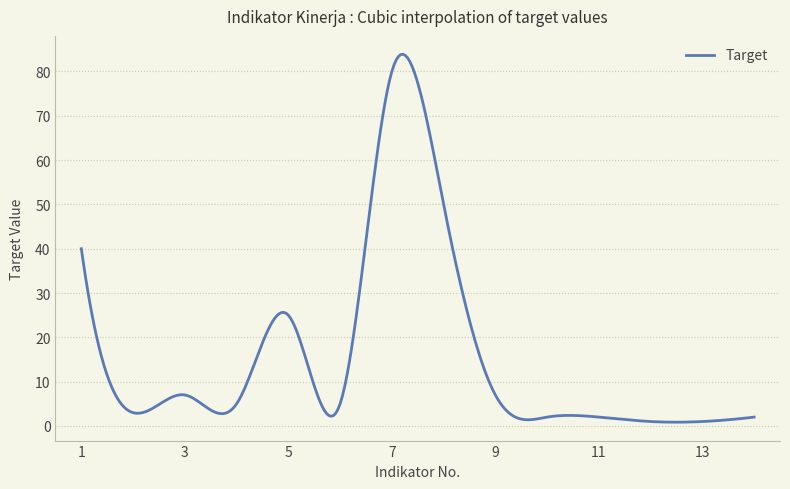

What is the maximum value shown in the chart?

83.9